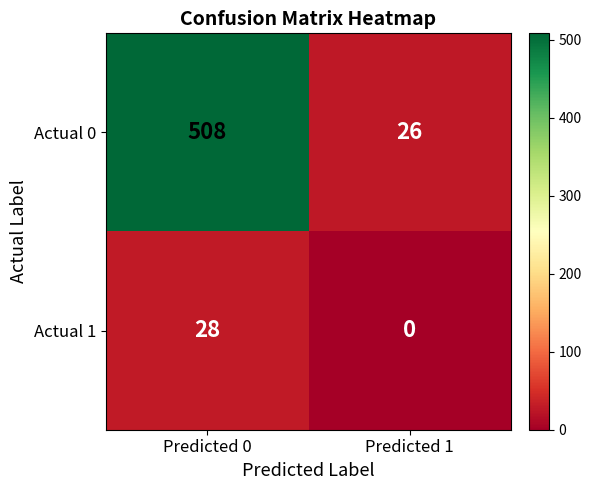

Rank the series by their average value, from highest to lowest.

Actual 0, Actual 1